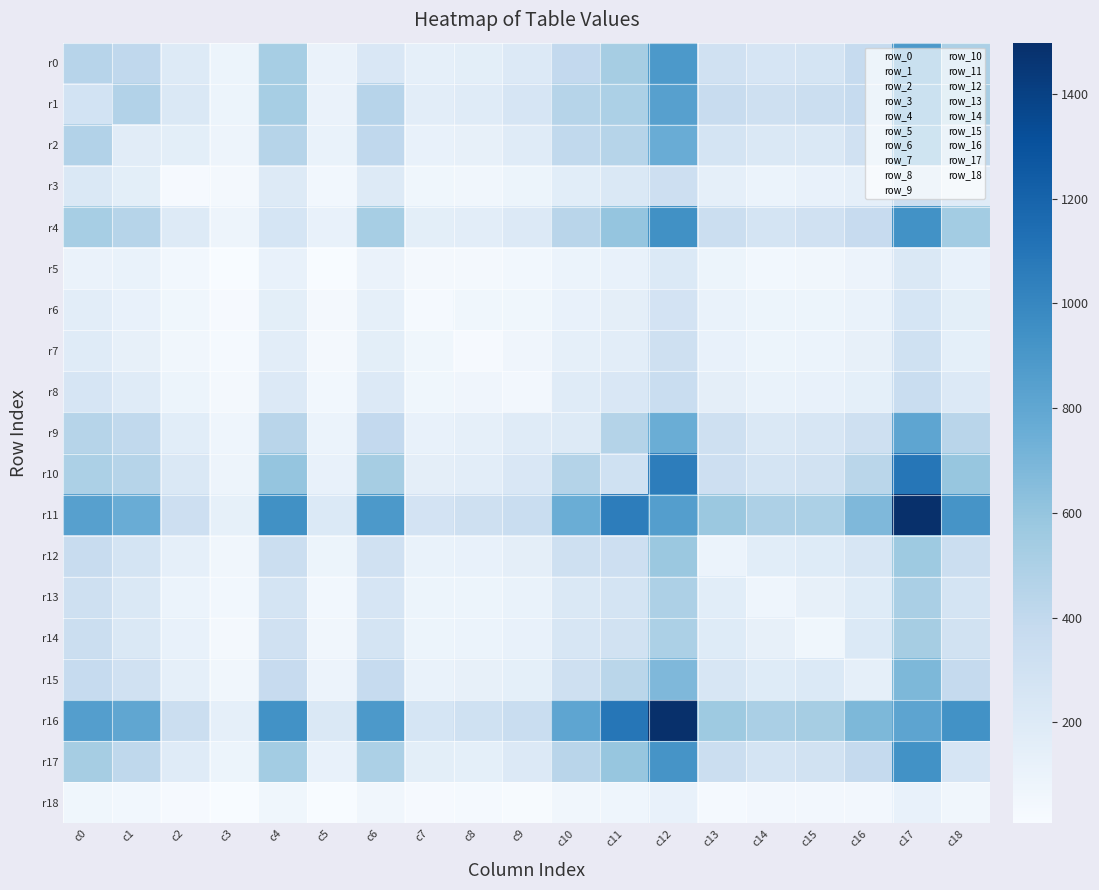

Reading left to right, transcribe all the data shown in this chart.

r0: c0=449	c1=406	c2=196	c3=83	c4=520	c5=104	c6=230	c7=139	c8=155	c9=206	c10=397	c11=526	c12=887	c13=301	c14=254	c15=266	c16=375	c17=888	c18=499
r1: c0=285	c1=469	c2=220	c3=83	c4=525	c5=103	c6=449	c7=161	c8=186	c9=255	c10=455	c11=499	c12=844	c13=367	c14=311	c15=342	c16=377	c17=855	c18=531
r2: c0=469	c1=174	c2=154	c3=82	c4=450	c5=110	c6=406	c7=122	c8=128	c9=185	c10=399	c11=451	c12=763	c13=269	c14=217	c15=218	c16=300	c17=802	c18=414
r3: c0=220	c1=154	c2=23	c3=32	c4=195	c5=53	c6=196	c7=62	c8=57	c9=86	c10=170	c11=218	c12=323	c13=137	c14=97	c15=115	c16=140	c17=337	c18=185
r4: c0=525	c1=450	c2=195	c3=82	c4=261	c5=113	c6=520	c7=156	c8=162	c9=208	c10=442	c11=598	c12=940	c13=339	c14=271	c15=304	c16=372	c17=934	c18=540
r5: c0=103	c1=110	c2=53	c3=12	c4=113	c5=7	c6=104	c7=33	c8=40	c9=53	c10=97	c11=120	c12=211	c13=87	c14=51	c15=54	c16=90	c17=220	c18=115
r6: c0=161	c1=122	c2=62	c3=23	c4=156	c5=33	c6=139	c7=26	c8=63	c9=64	c10=122	c11=151	c12=277	c13=108	c14=83	c15=86	c16=110	c17=260	c18=155
r7: c0=186	c1=128	c2=57	c3=27	c4=162	c5=40	c6=155	c7=63	c8=23	c9=70	c10=139	c11=161	c12=311	c13=114	c14=85	c15=95	c16=125	c17=305	c18=142
r8: c0=255	c1=185	c2=86	c3=35	c4=208	c5=53	c6=206	c7=64	c8=70	c9=46	c10=187	c11=232	c12=354	c13=147	c14=111	c15=117	c16=146	c17=351	c18=206
r9: c0=455	c1=399	c2=170	c3=75	c4=442	c5=97	c6=397	c7=122	c8=139	c9=187	c10=197	c11=465	c12=754	c13=311	c14=217	c15=240	c16=320	c17=805	c18=443
r10: c0=499	c1=451	c2=218	c3=77	c4=598	c5=120	c6=526	c7=151	c8=161	c9=232	c10=465	c11=307	c12=1055	c13=327	c14=271	c15=293	c16=436	c17=1093	c18=592
r11: c0=844	c1=763	c2=323	c3=131	c4=940	c5=211	c6=887	c7=277	c8=311	c9=354	c10=754	c11=1055	c12=855	c13=577	c14=492	c15=500	c16=681	c17=1498	c18=920
r12: c0=367	c1=269	c2=137	c3=57	c4=339	c5=87	c6=301	c7=108	c8=114	c9=147	c10=311	c11=327	c12=577	c13=99	c14=170	c15=190	c16=247	c17=562	c18=341
r13: c0=311	c1=217	c2=97	c3=50	c4=271	c5=51	c6=254	c7=83	c8=85	c9=111	c10=217	c11=271	c12=492	c13=170	c14=73	c15=128	c16=193	c17=508	c18=264
r14: c0=342	c1=218	c2=115	c3=41	c4=304	c5=54	c6=266	c7=86	c8=95	c9=117	c10=240	c11=293	c12=500	c13=190	c14=128	c15=60	c16=212	c17=528	c18=294
r15: c0=377	c1=300	c2=140	c3=57	c4=372	c5=90	c6=375	c7=110	c8=125	c9=146	c10=320	c11=436	c12=681	c13=247	c14=193	c15=212	c16=140	c17=686	c18=380
r16: c0=855	c1=802	c2=337	c3=137	c4=934	c5=220	c6=888	c7=260	c8=305	c9=351	c10=805	c11=1093	c12=1498	c13=562	c14=508	c15=528	c16=686	c17=814	c18=934
r17: c0=531	c1=414	c2=185	c3=85	c4=540	c5=115	c6=499	c7=155	c8=142	c9=206	c10=443	c11=592	c12=920	c13=341	c14=264	c15=294	c16=380	c17=934	c18=256
r18: c0=63	c1=51	c2=21	c3=8	c4=64	c5=12	c6=57	c7=23	c8=28	c9=16	c10=59	c11=73	c12=115	c13=29	c14=43	c15=46	c16=43	c17=119	c18=55